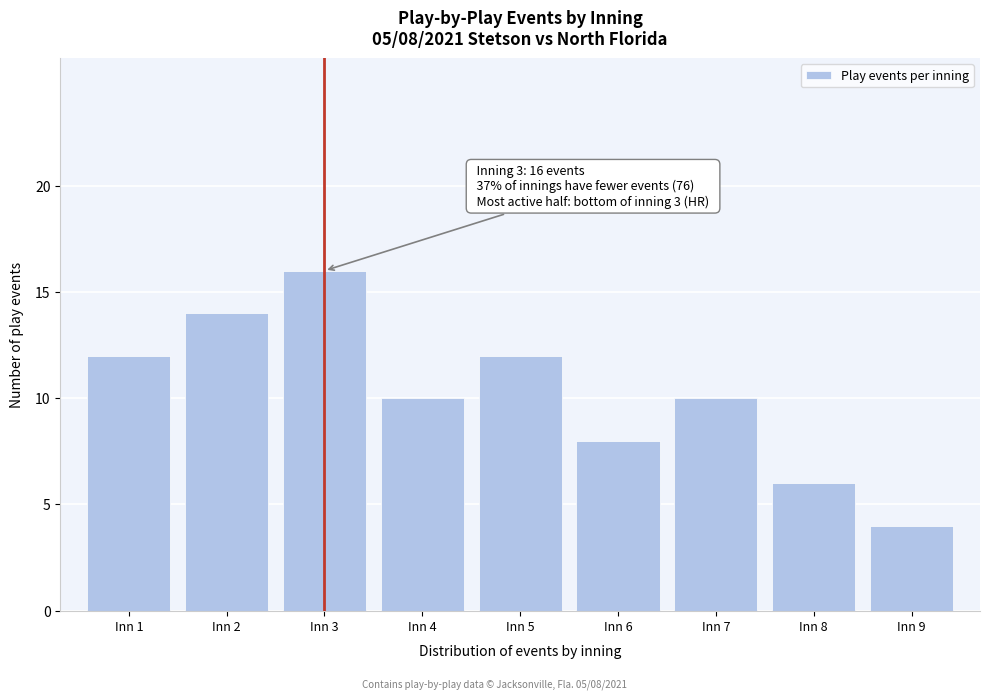

Reading left to right, extract all data points from this chart.

12	14	16	10	12	8	10	6	4